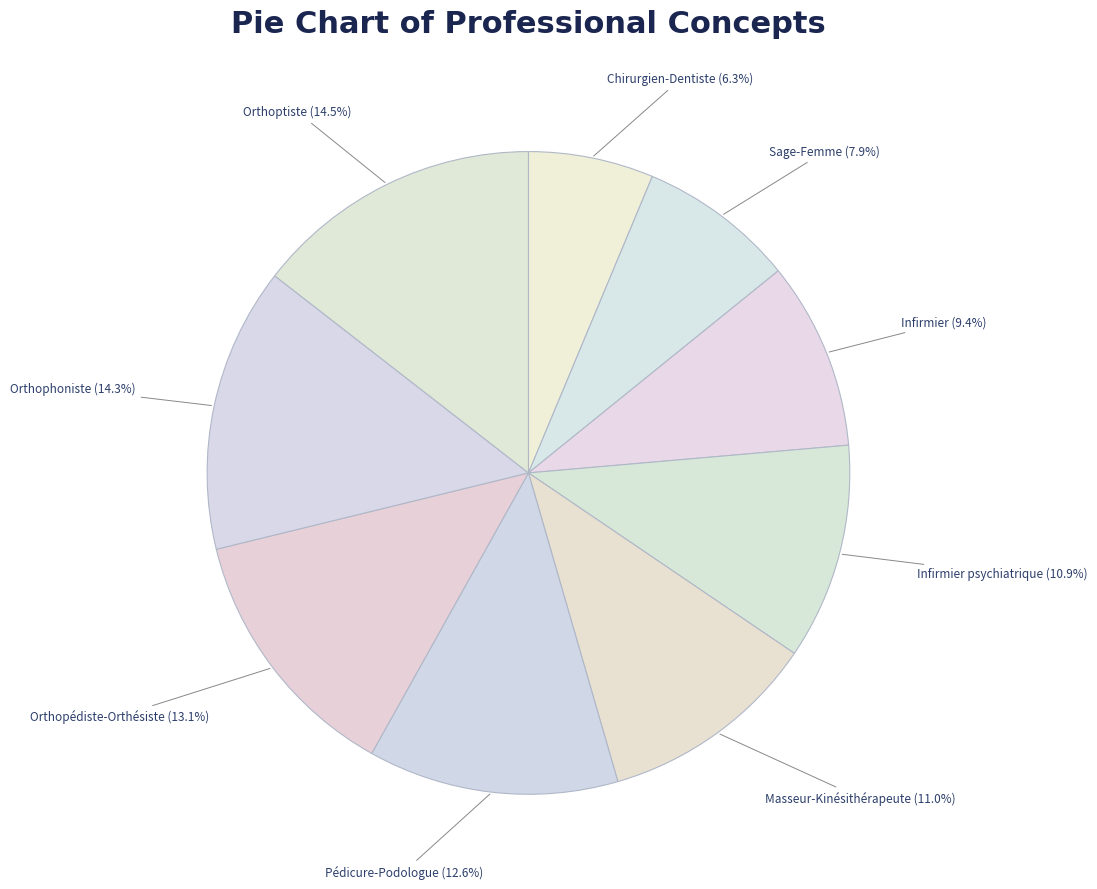

Do Orthophoniste and Infirmier together represent more than half of the pie?

No